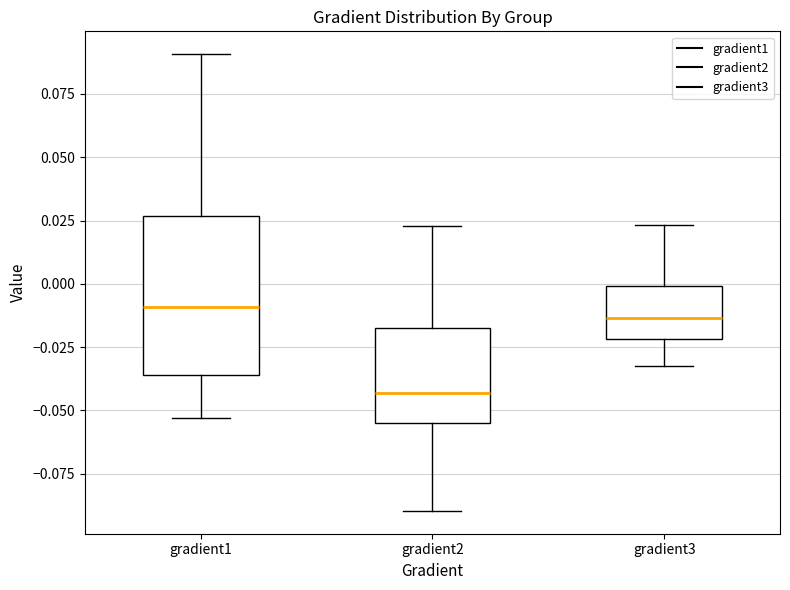

Which box is the tallest, from its lower edge to its upper edge?

gradient1